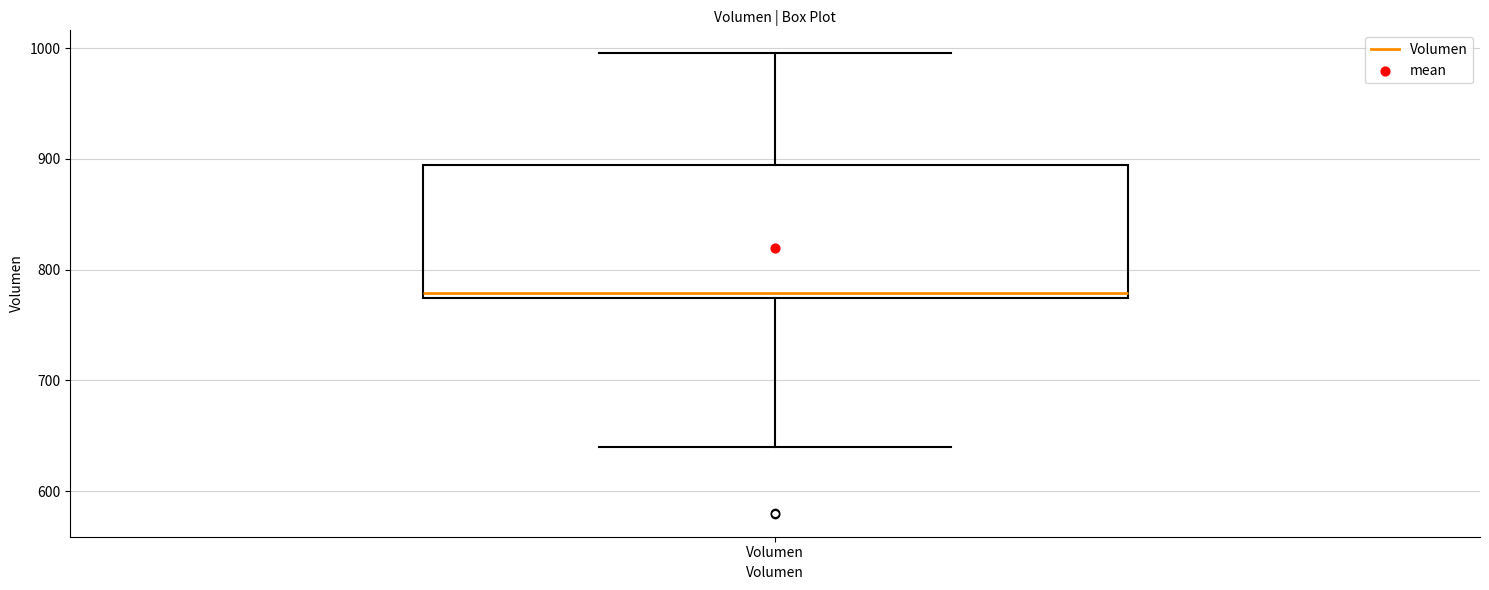

Read this box plot against the y-axis: the position of the median line, the range covered by the box, and the ends of both whiskers. The values are not printed on the chart, so give them approximately, as read against the axis.

median 780, box 770 to 890, whiskers 640 to 1000